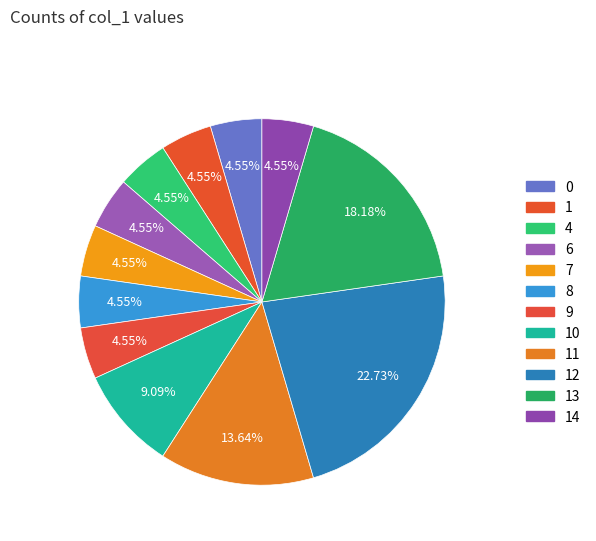

Which category has the biggest portion of the pie?

12